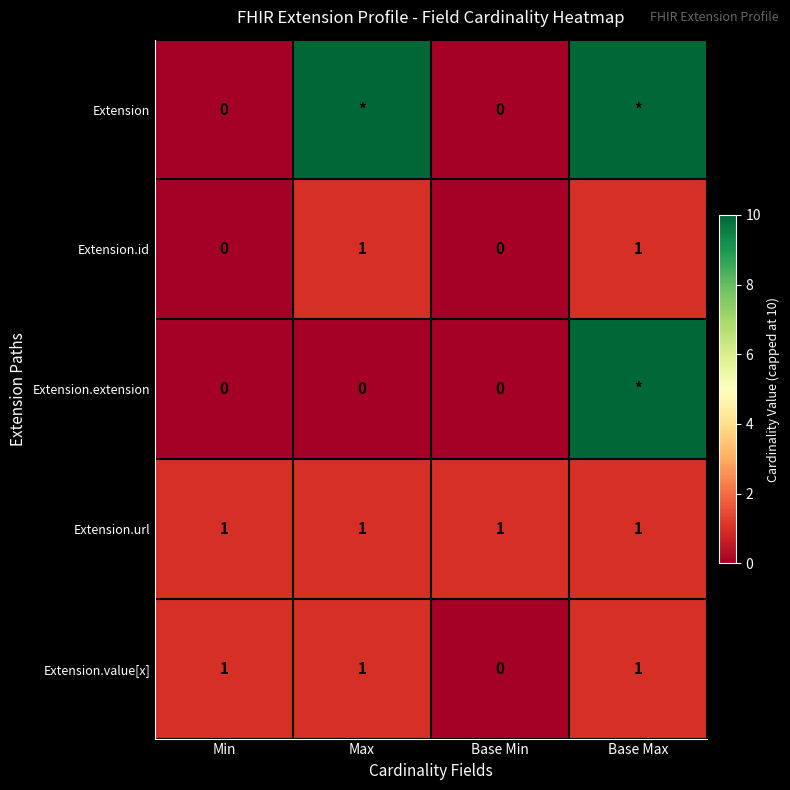

Count the number of categories in the chart.

4